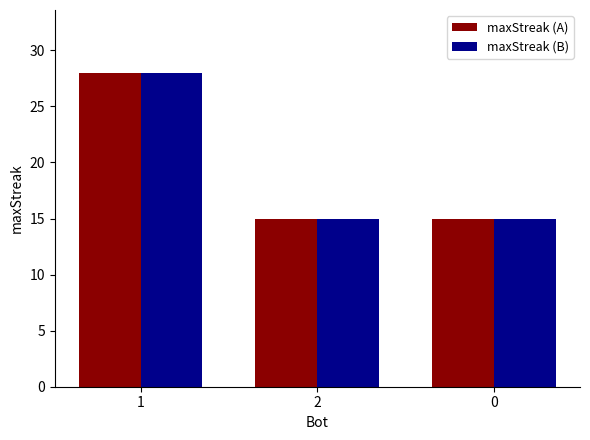

Are the bars horizontal?

No